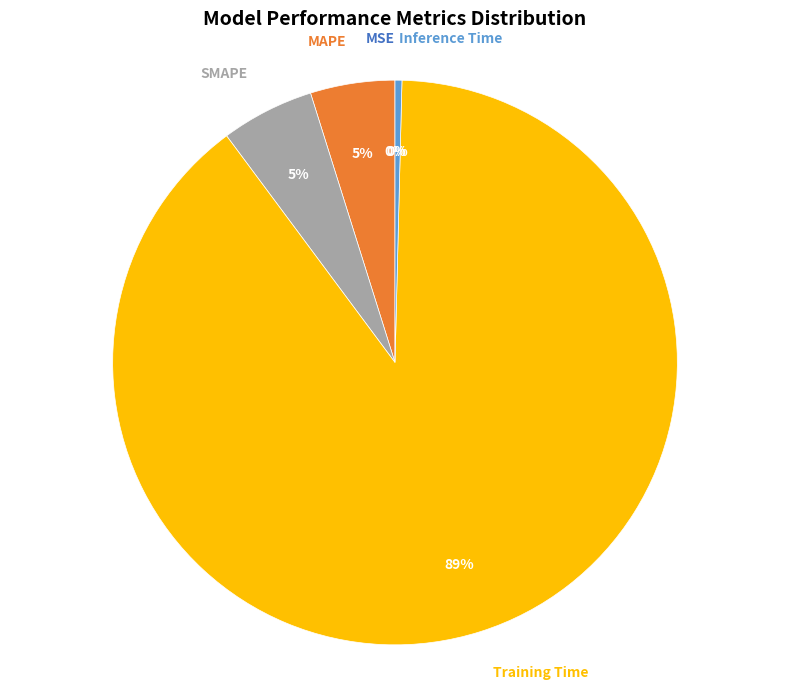

Is there a majority slice in this chart?

Yes